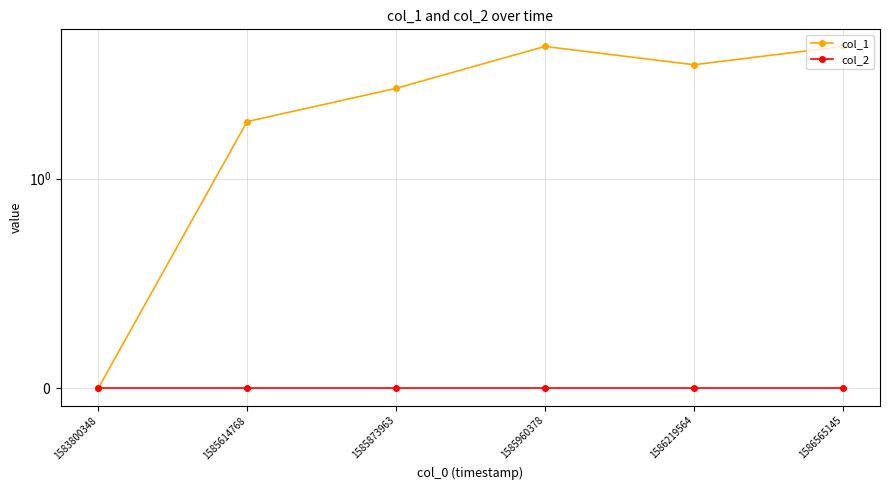

Which category has the lowest value across all series?

1583800348